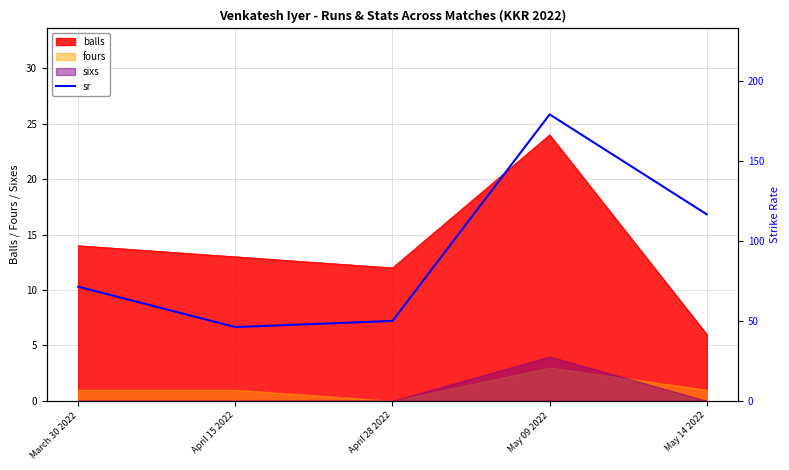

What value does the data have at March 30 2022?

71.4